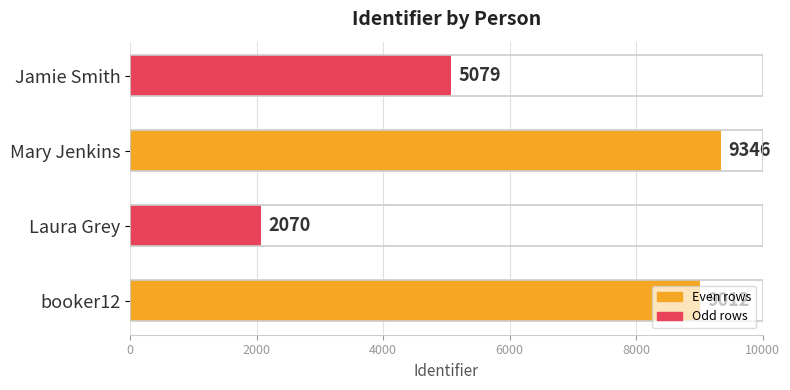

Approximately how many times larger is the value at Mary Jenkins compared to booker12?

1.0